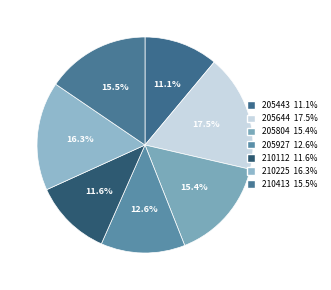

Which category has the biggest portion of the pie?

20250118205644